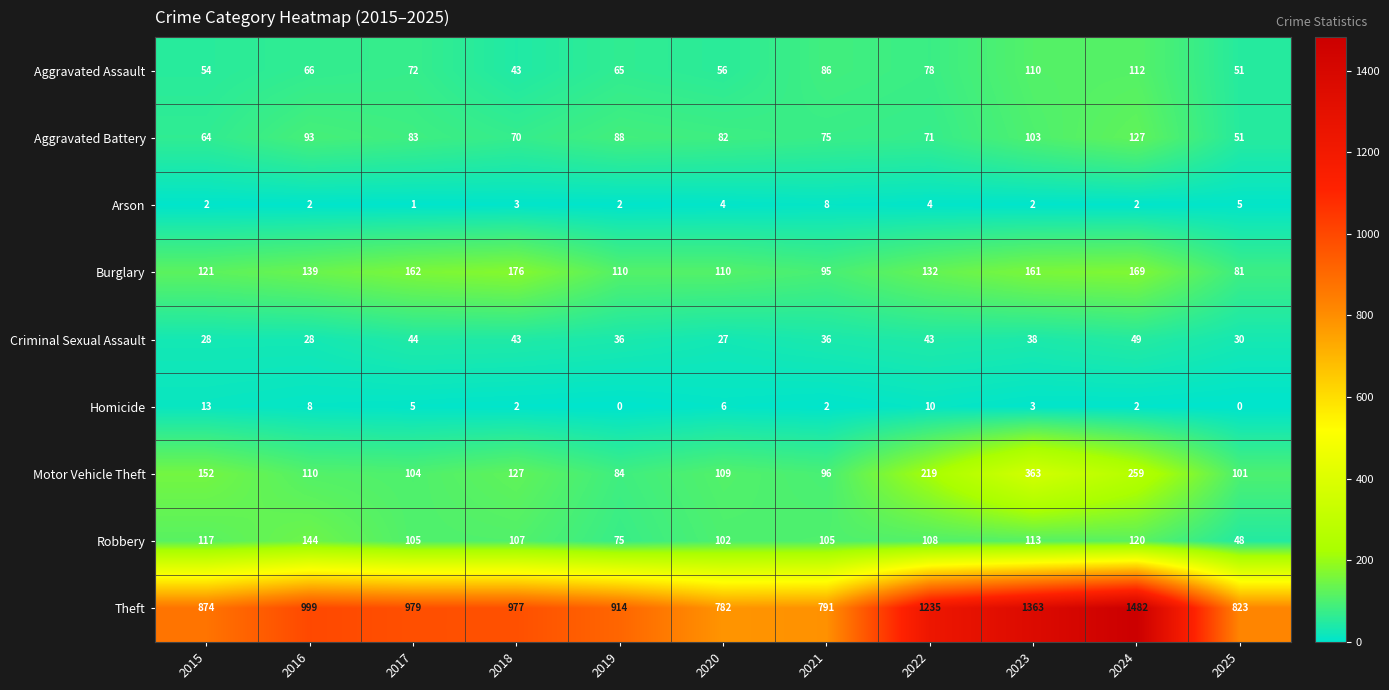

Count the number of data series in this chart.

9